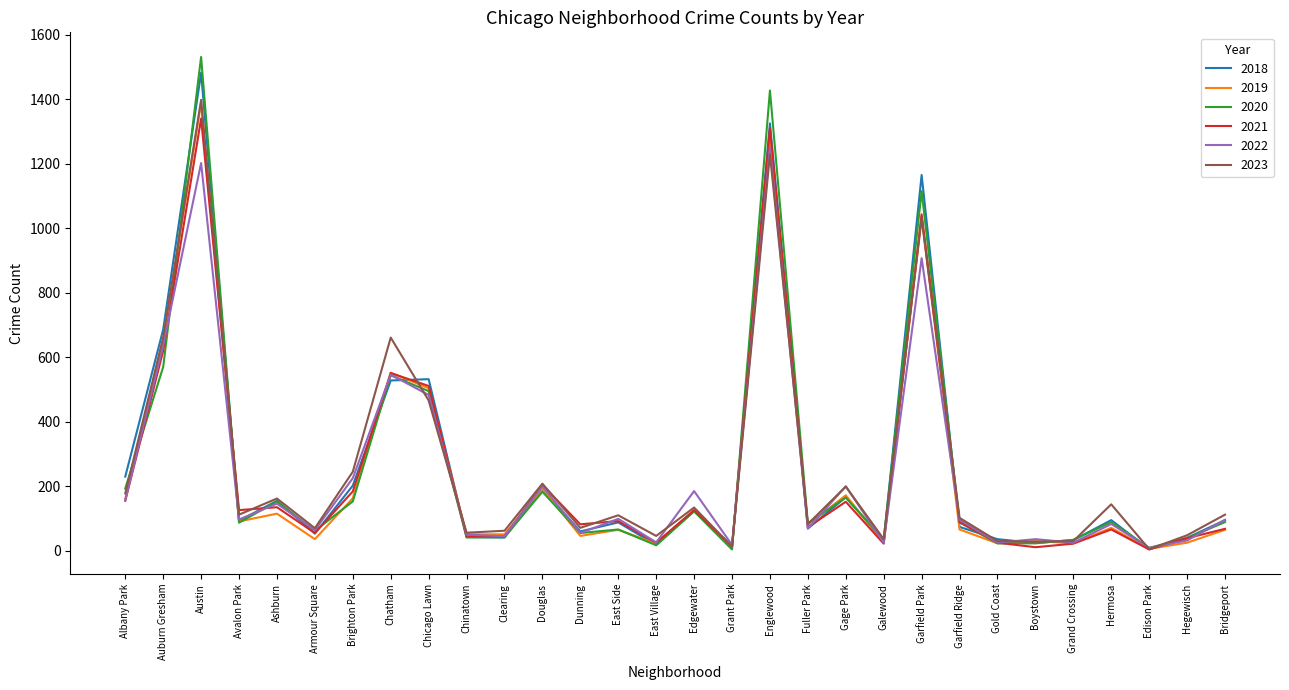

Which series has the widest spread of values?

2020